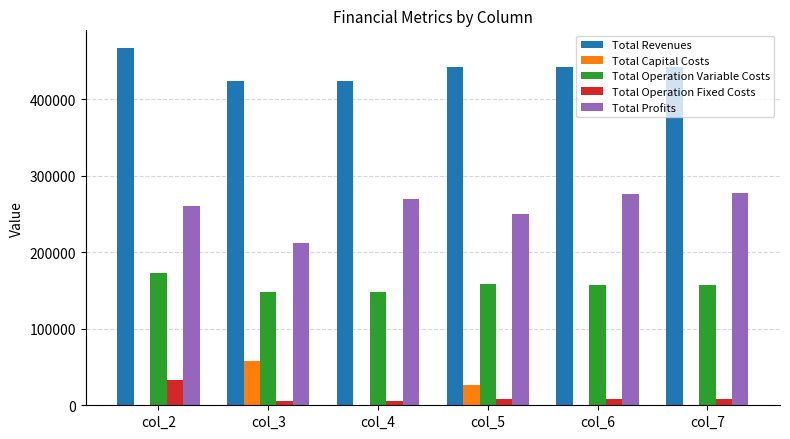

How many distinct data groups are displayed?

5